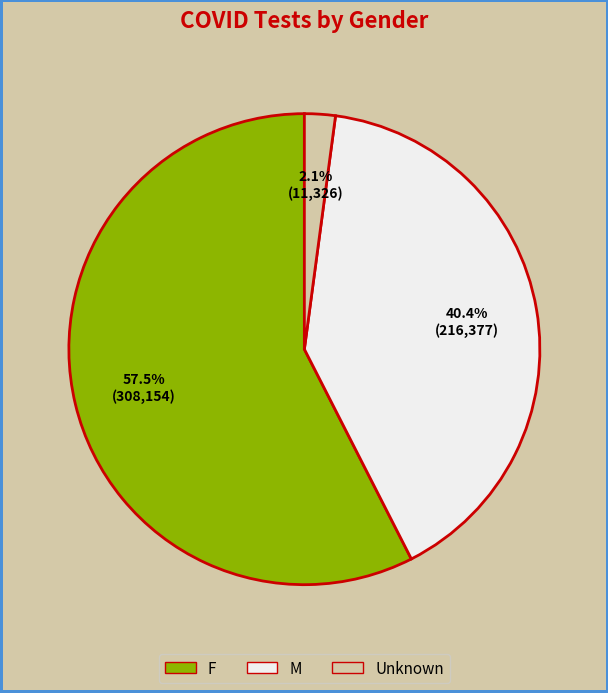

To the nearest percent, what is the difference between the largest and smallest slice percentages?

55%